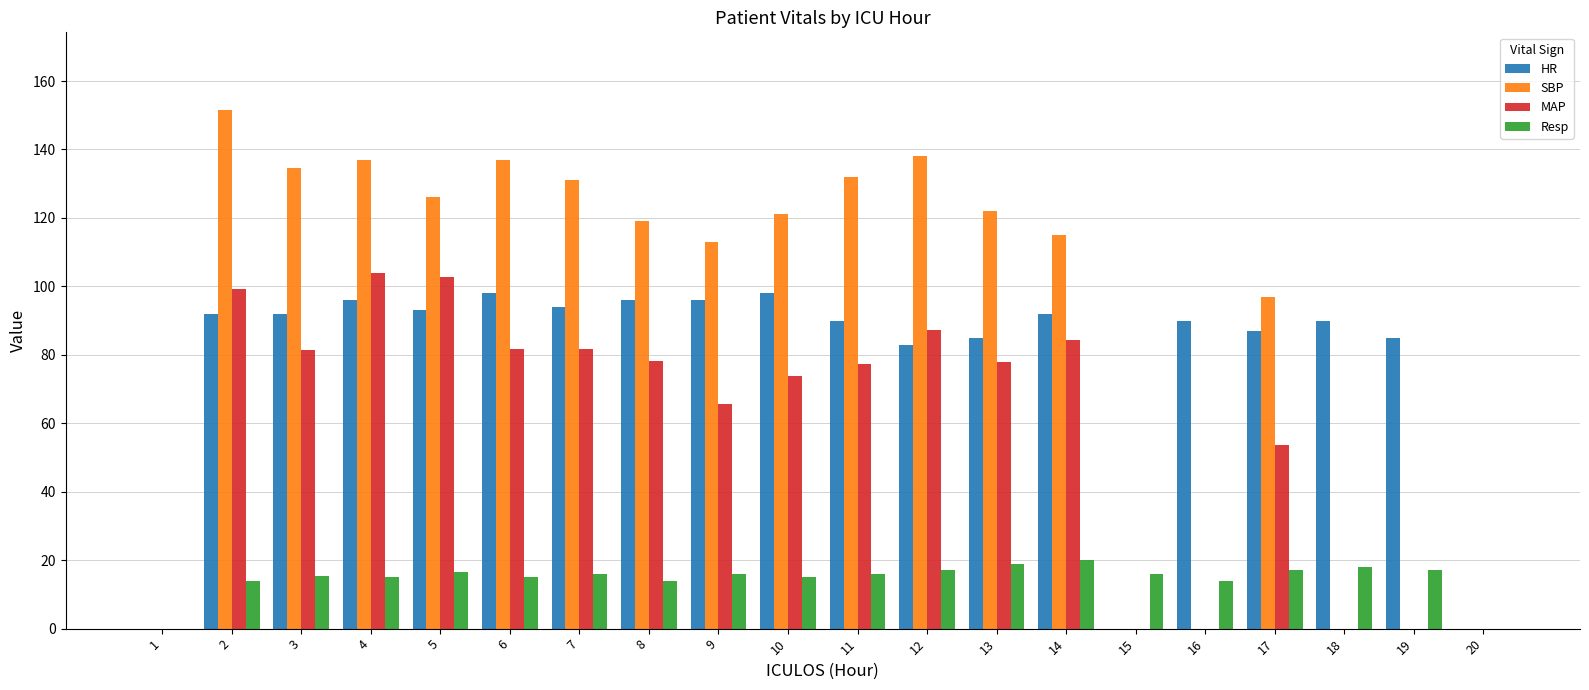

Which series has the largest total across all categories?

SBP